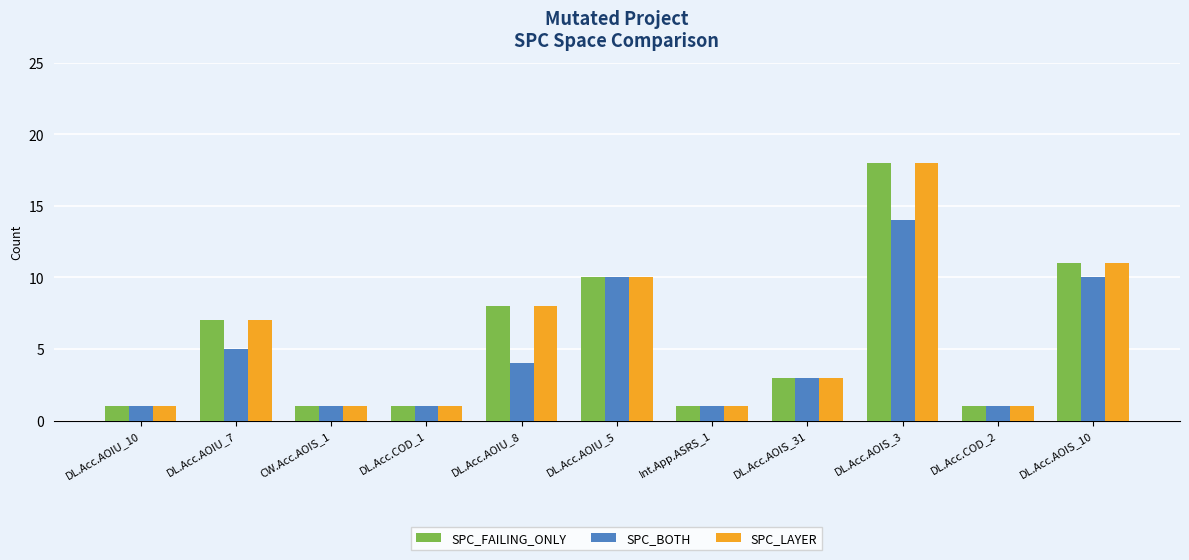

Where is SPC_BOTH nearest to the value 7?

DL.Acc.AOIU_7